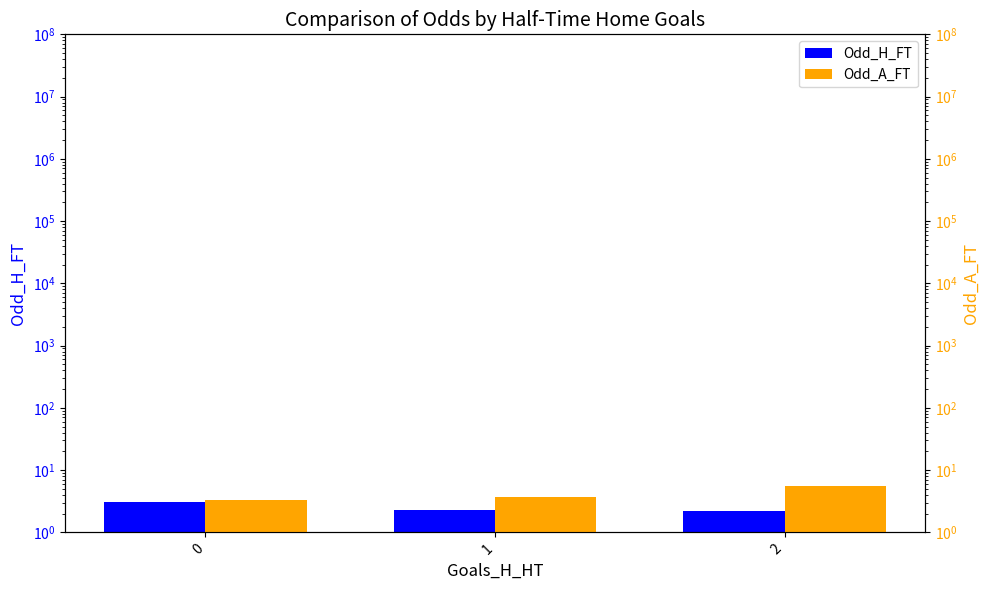

Rank the series by their maximum value, from highest to lowest.

Odd_A_FT, Odd_H_FT